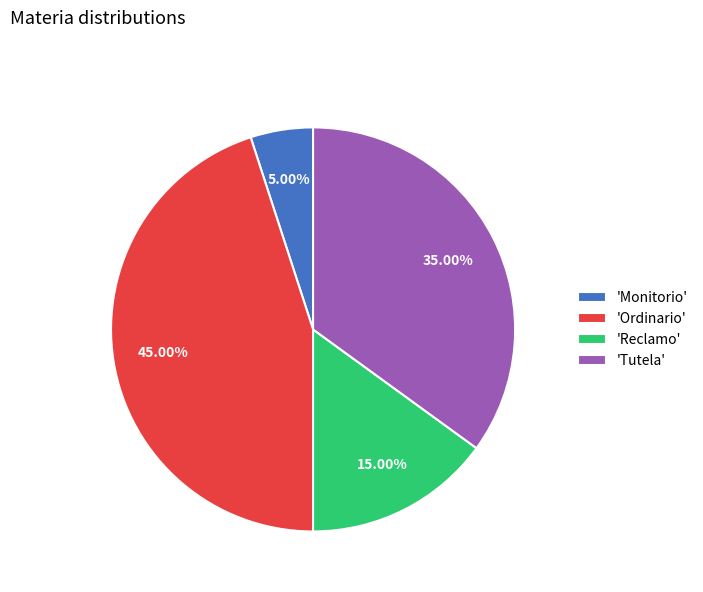

Approximately how many times larger is the value at 'Tutela' compared to 'Ordinario'?

0.8